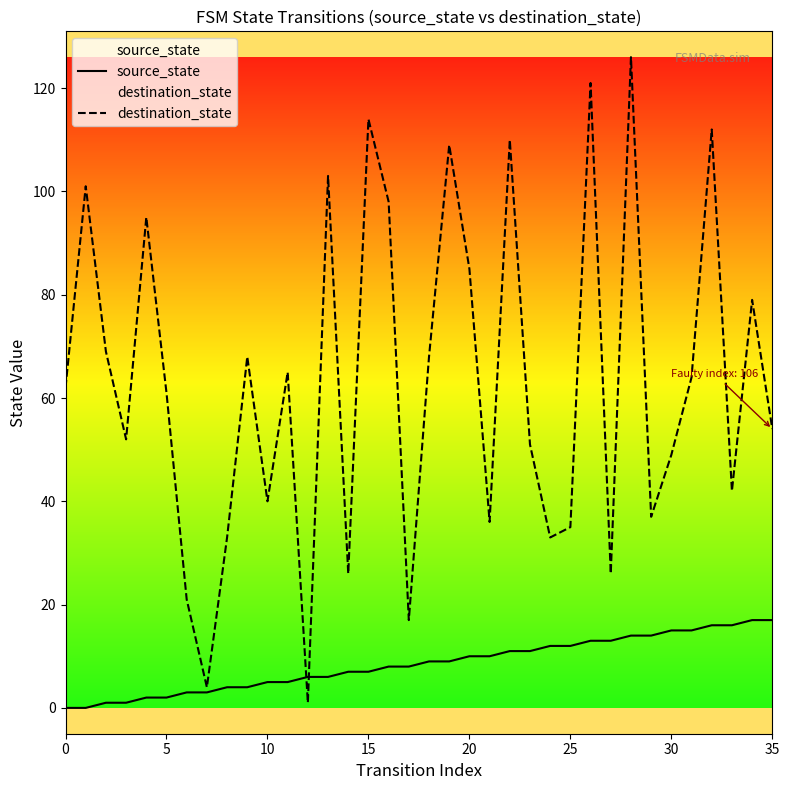

Does the chart display data point markers on the line(s)?

No